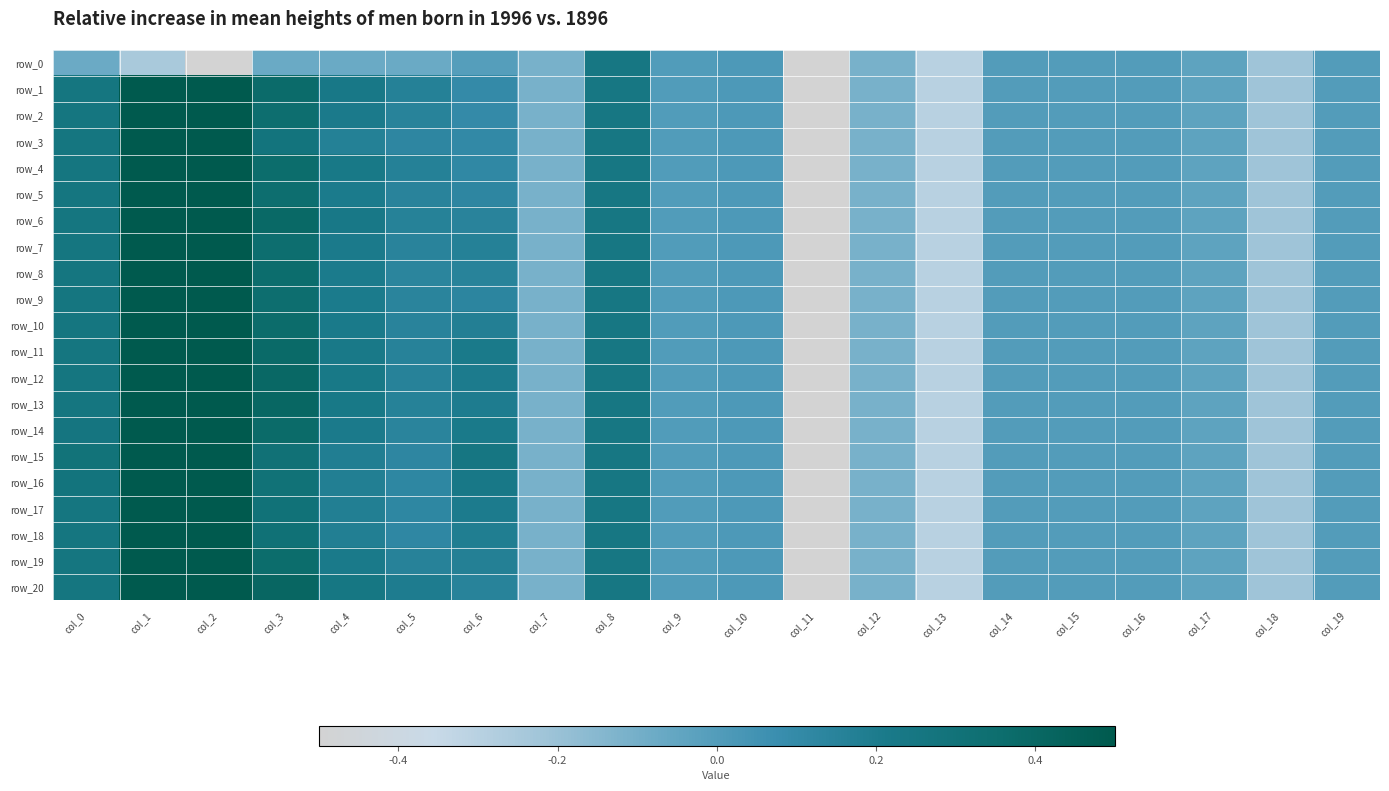

Where is row_6 nearest to the value -2?

col_13